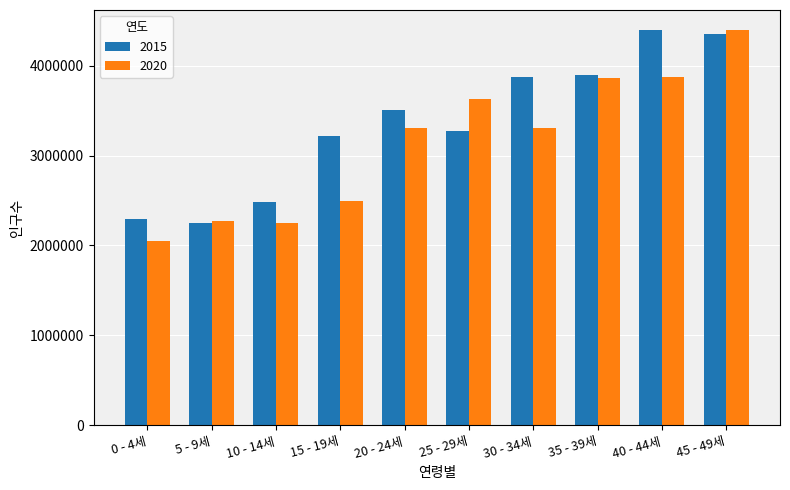

What position from the right is 20 - 24세?

6